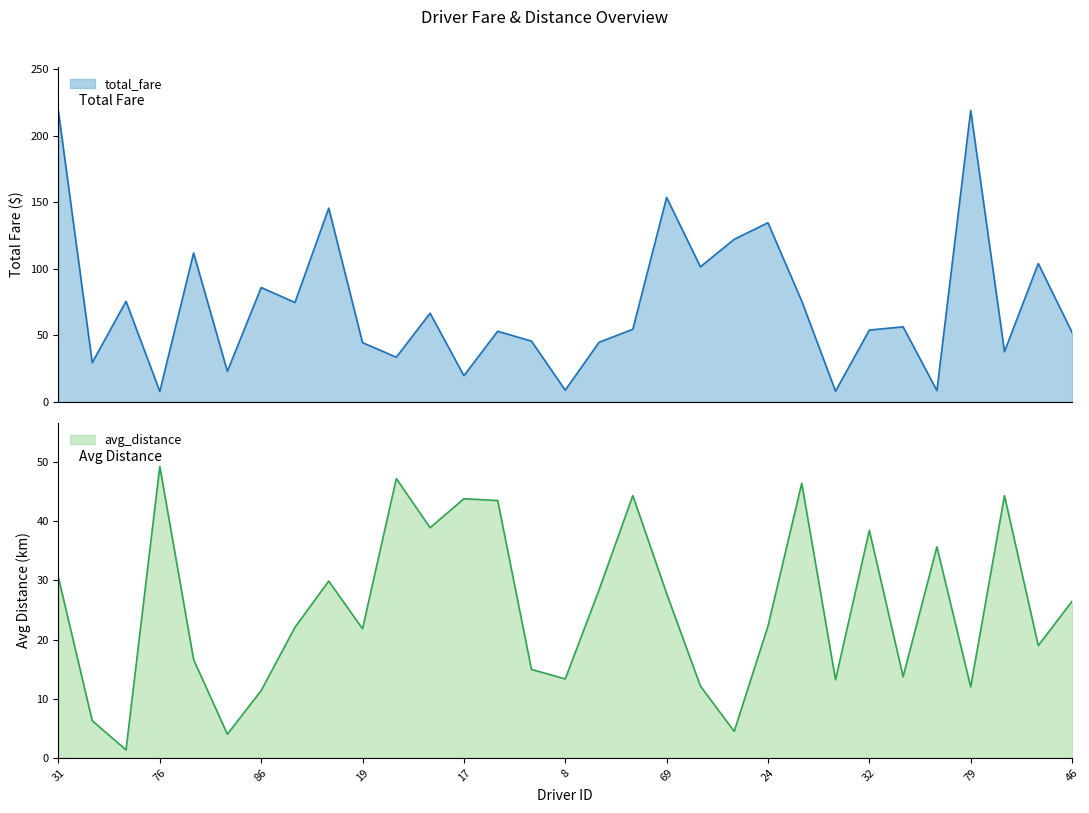

At which label is total_fare closest to 113?

91